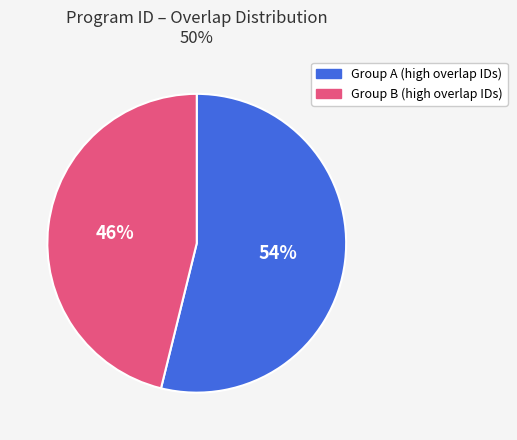

To the nearest percent, what is the difference between the largest and smallest slice percentages?

8%